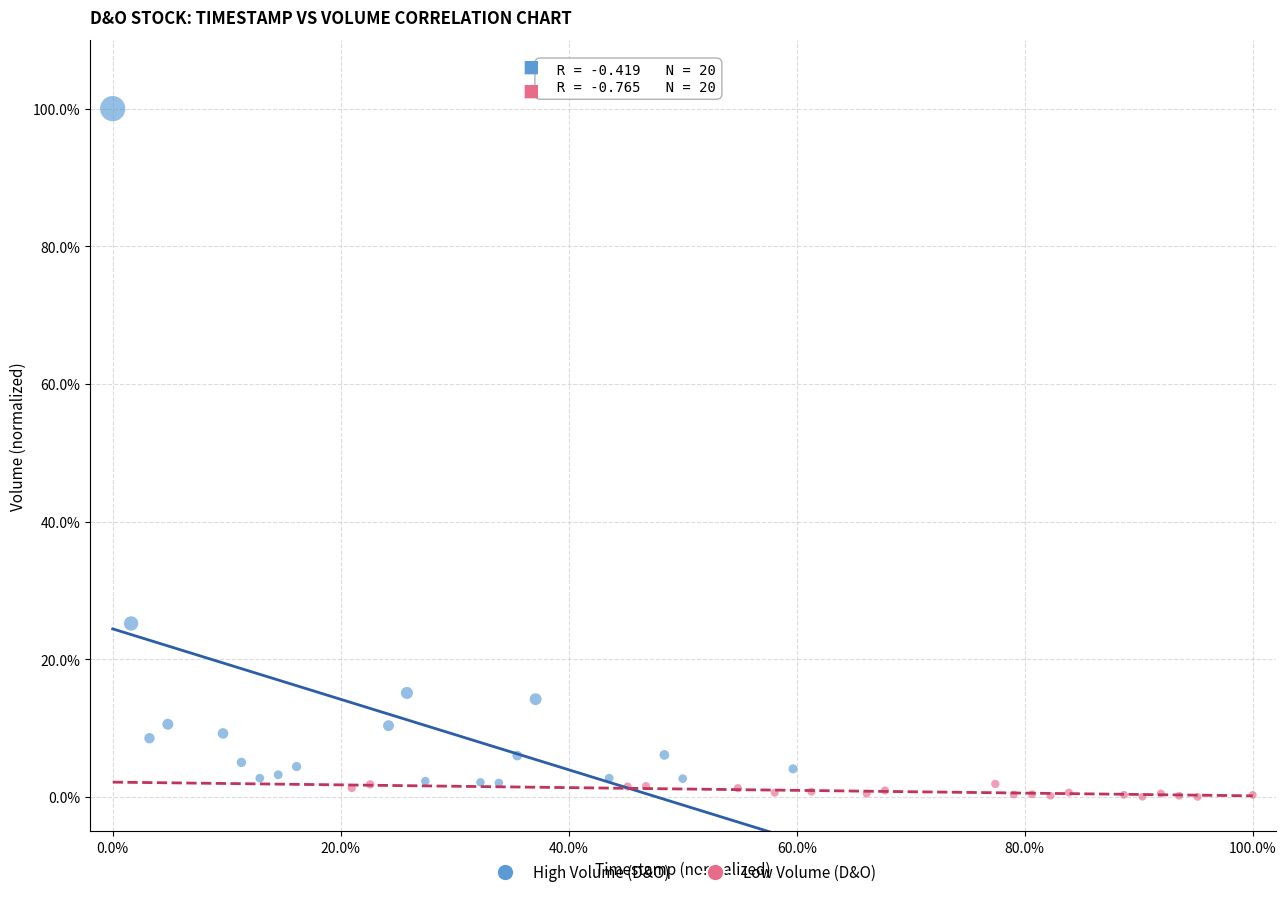

Which series contains the highest Y value?

High Volume (D&O)